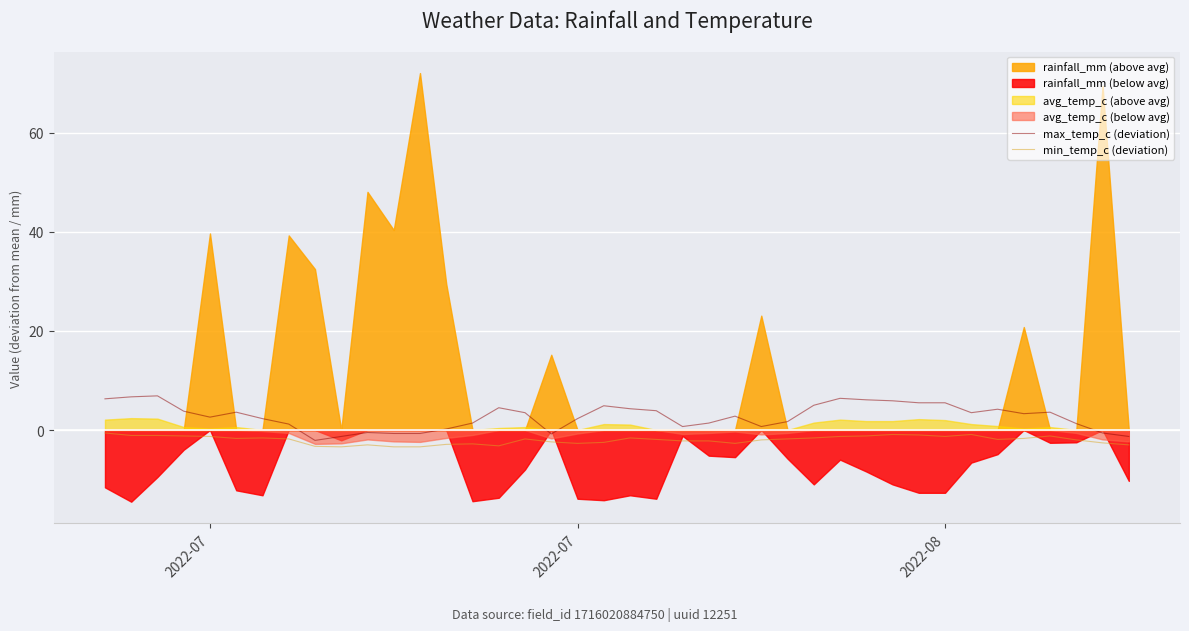

Read the min_temp_c (deviation) value at 2022-07.

-2.7